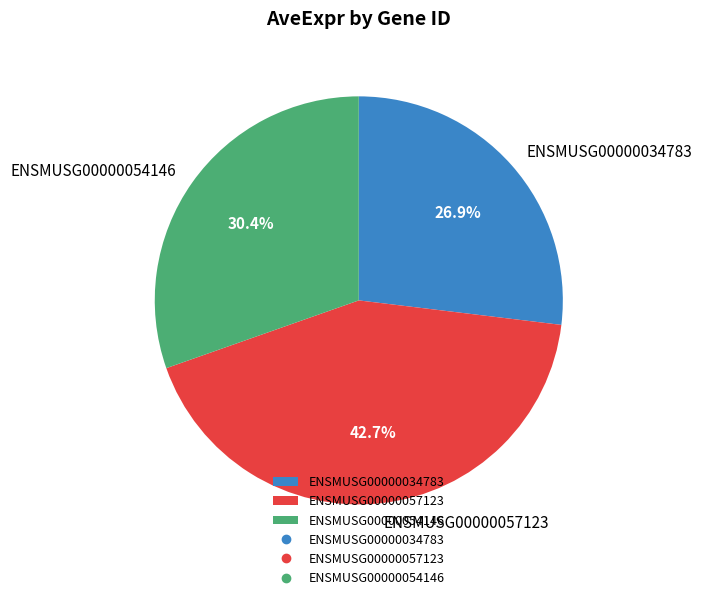

How many segments does this pie chart have?

3